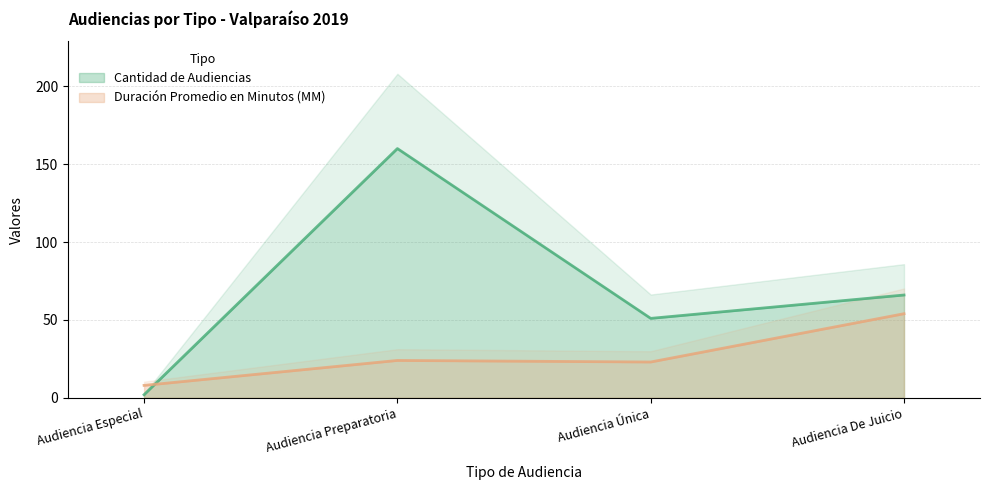

True or false: Duración Promedio en Minutos (MM) and Cantidad de Audiencias cross at least once.

True